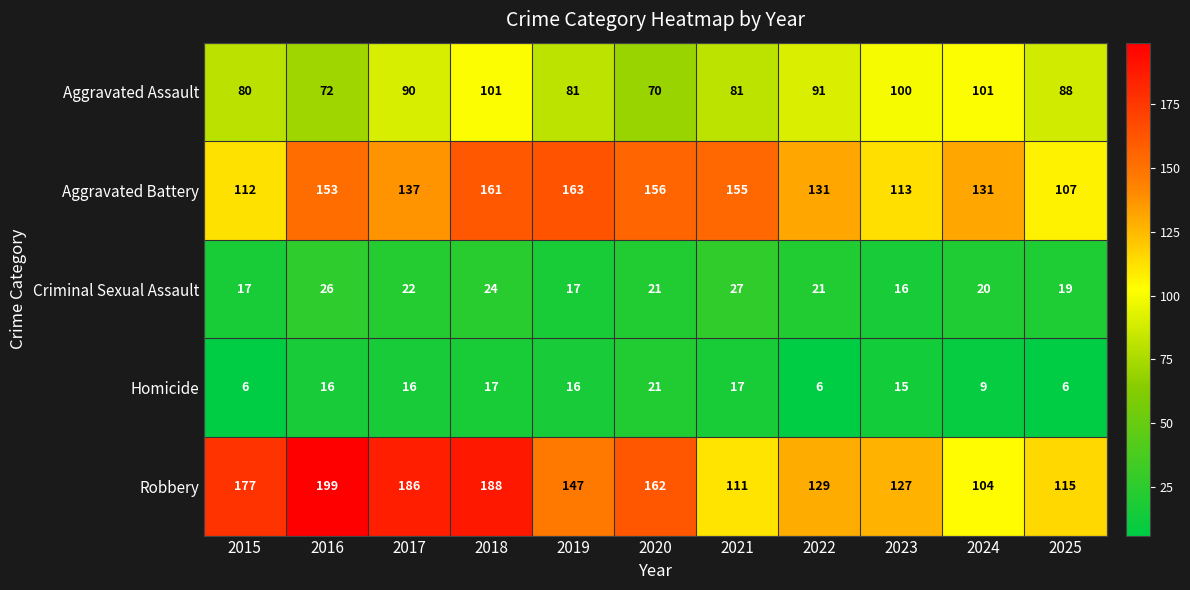

What is the spread (max minus min) of values at 2021?

138